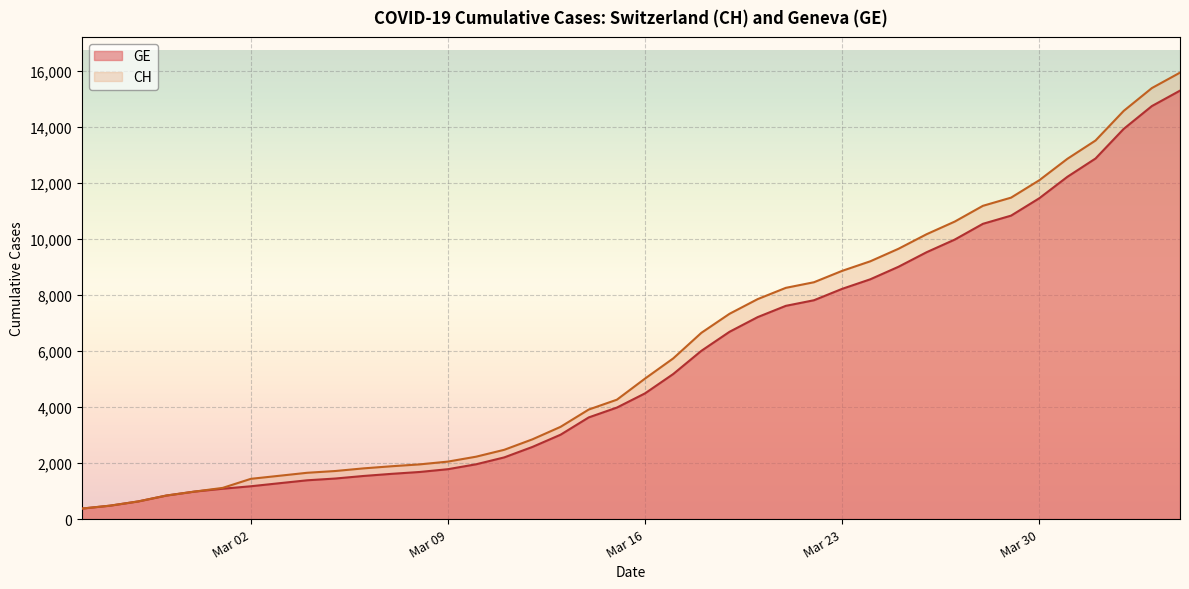

What is the highest value of the CH series?

15926